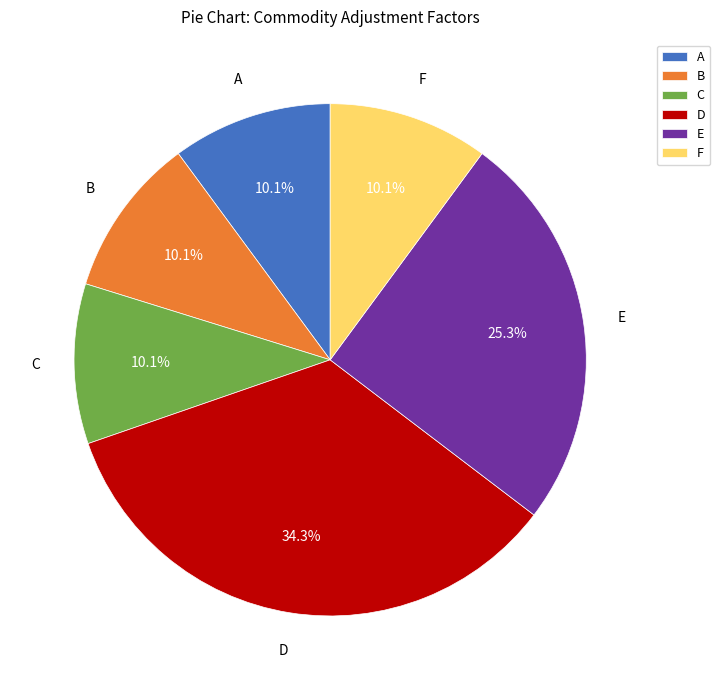

To the nearest percent, what is the average slice percentage?

17%